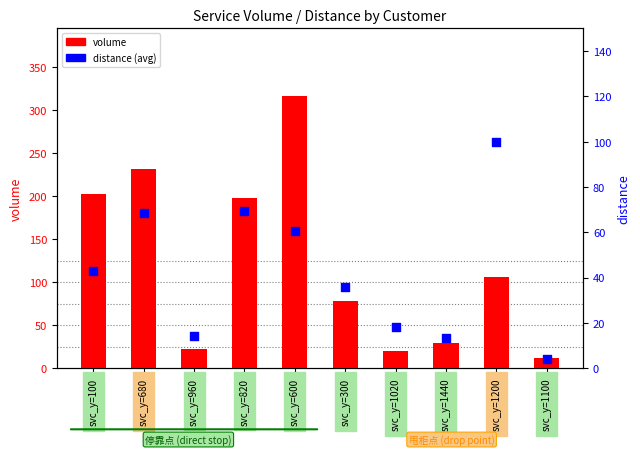

Which series has the largest total across all categories?

volume